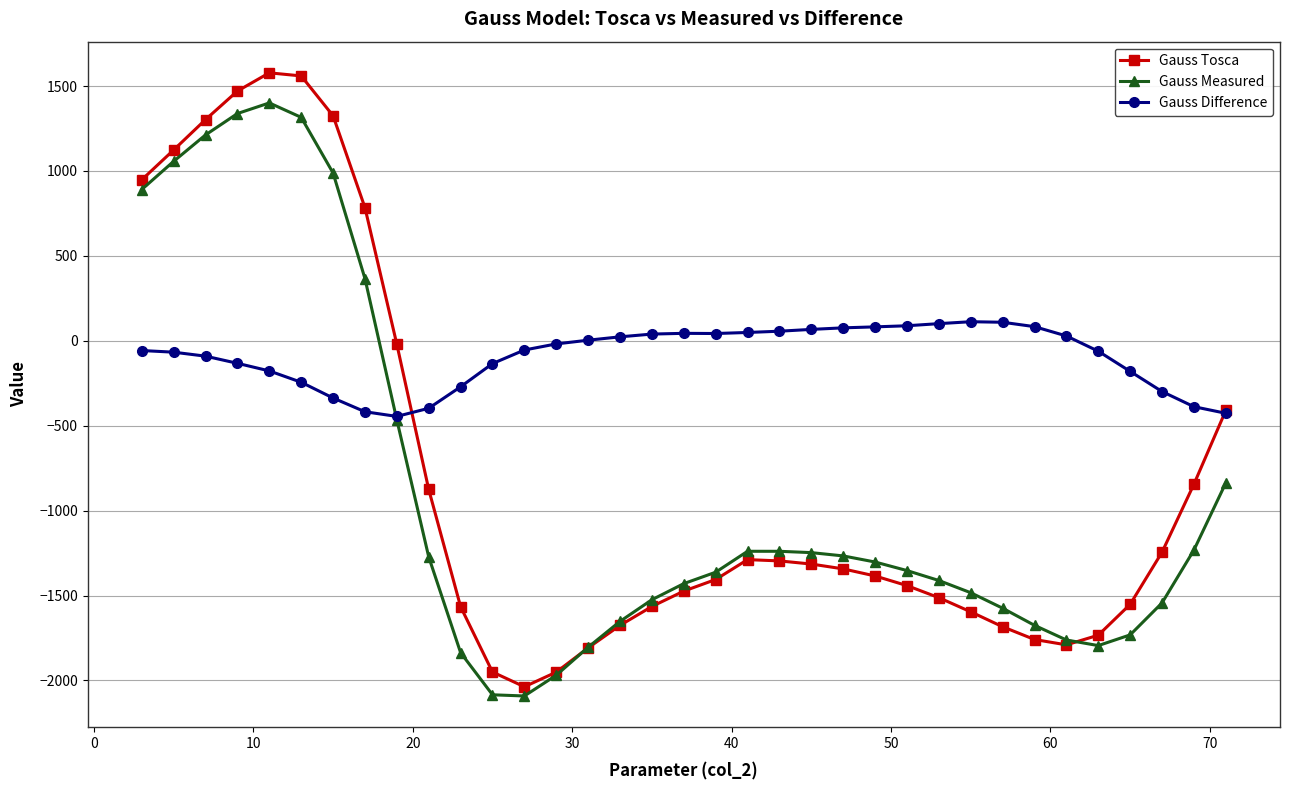

True or false: Gauss Tosca has more than 1 interior local peaks.

True